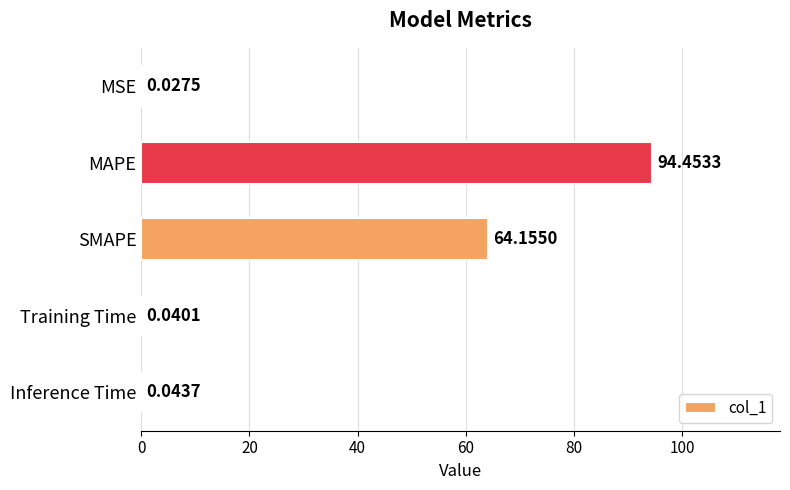

At which label is the value closest to 47?

SMAPE